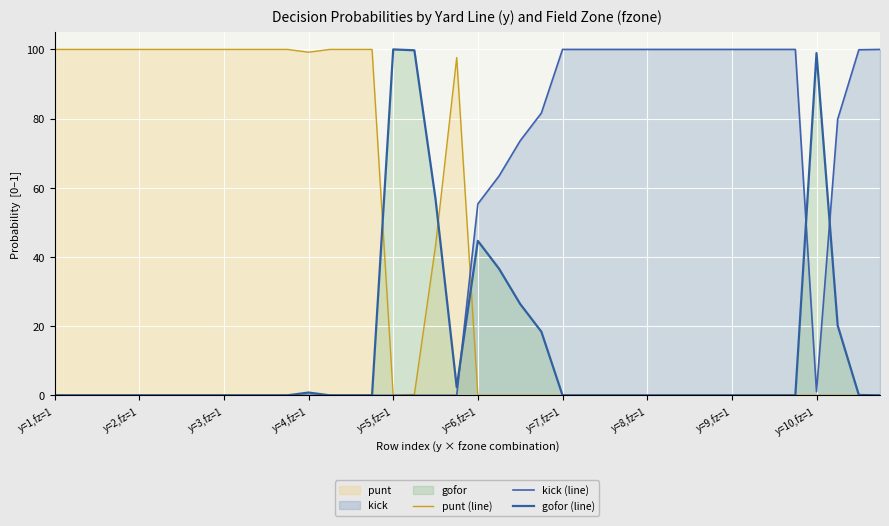

Reading left to right, list all the values displayed in this chart.

punt (line): 1.0	1.0	1.0	1.0	1.0	1.0	1.0	1.0	1.0	1.0	1.0	1.0	1.0	1.0	1.0	1.0	0.0	0.0	0.4	1.0	0.0	0.0	0.0	0.0	0.0	0.0	0.0	0.0	0.0	0.0	0.0	0.0	0.0	0.0	0.0	0.0	0.0	0.0	0.0	0.0
kick (line): 0.0	0.0	0.0	0.0	0.0	0.0	0.0	0.0	0.0	0.0	0.0	0.0	0.0	0.0	0.0	0.0	0.0	0.0	0.0	0.0	0.6	0.6	0.7	0.8	1.0	1.0	1.0	1.0	1.0	1.0	1.0	1.0	1.0	1.0	1.0	1.0	0.0	0.8	1.0	1.0
gofor (line): 0.0	0.0	0.0	0.0	0.0	0.0	0.0	0.0	0.0	0.0	0.0	0.0	0.0	0.0	0.0	0.0	1.0	1.0	0.6	0.0	0.4	0.4	0.3	0.2	0.0	0.0	0.0	0.0	0.0	0.0	0.0	0.0	0.0	0.0	0.0	0.0	1.0	0.2	0.0	0.0